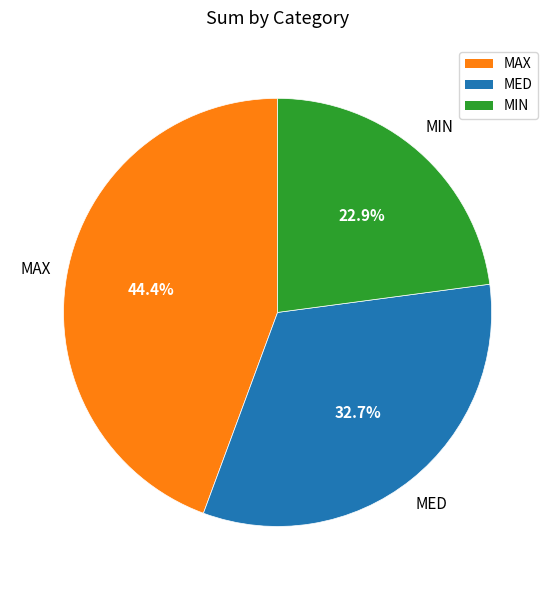

What is the largest slice in the pie chart?

MAX